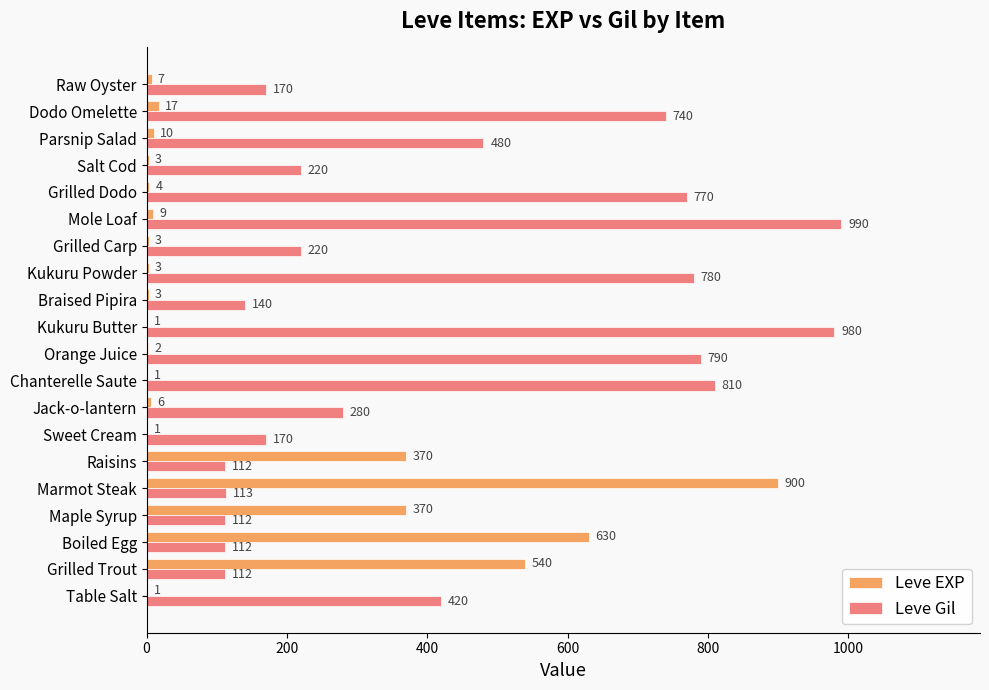

Which series changed the most between Raisins and Kukuru Powder?

Leve Gil